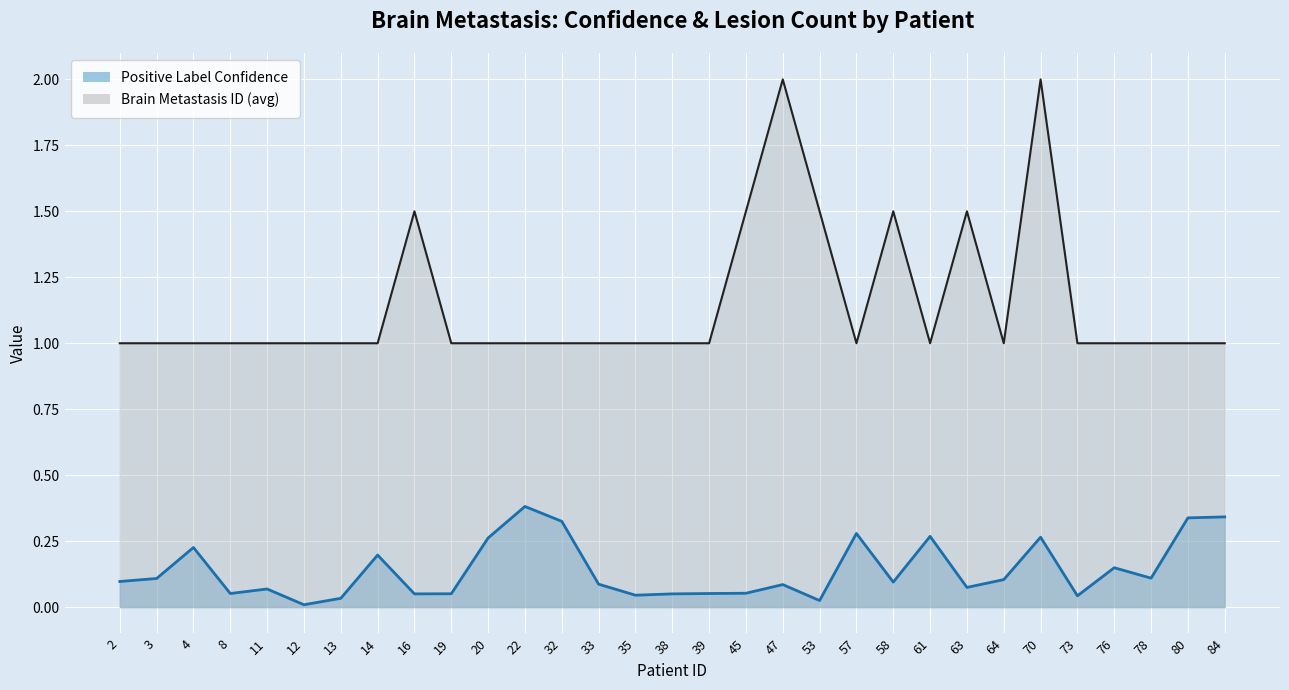

Which has a higher value, 3 or 64?

3